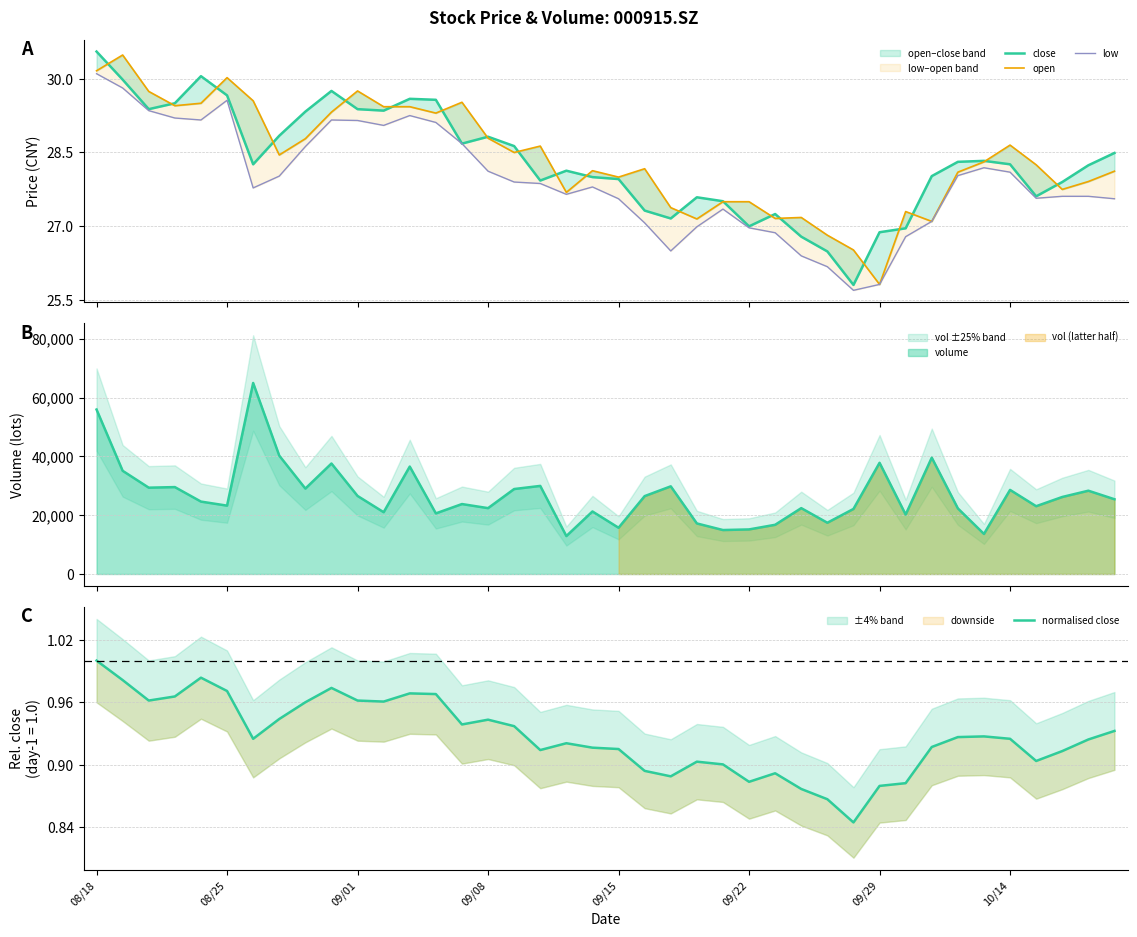

How many interior local valleys does the normalised close series have?

9